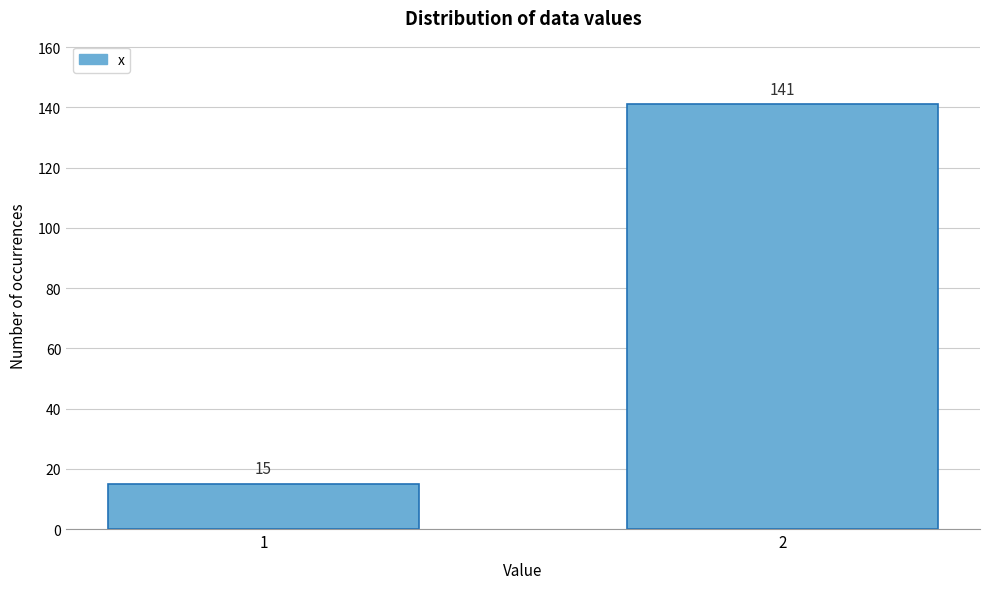

Reading right to left, what are all the values shown in this chart?

2=141	1=15